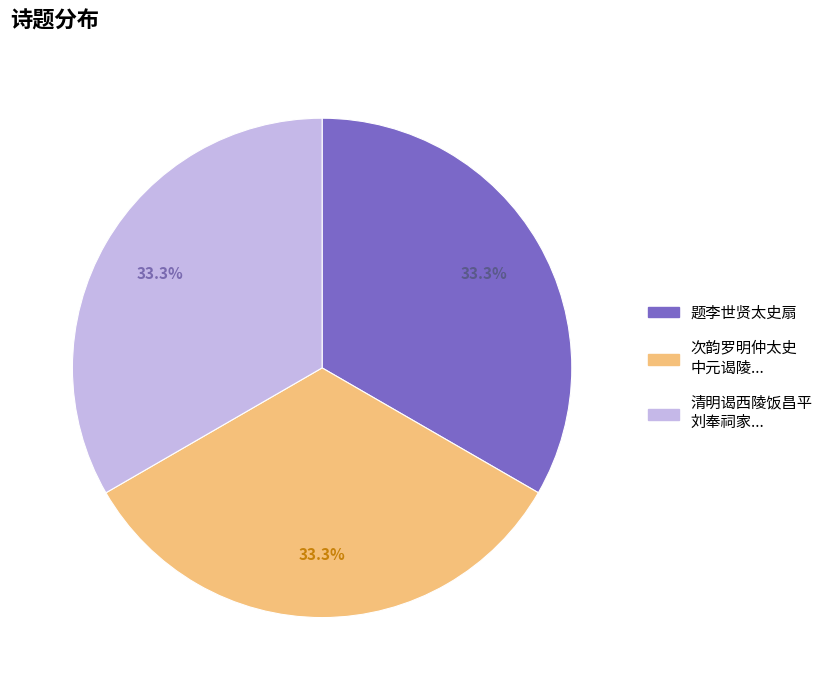

Does any single category account for the majority?

No